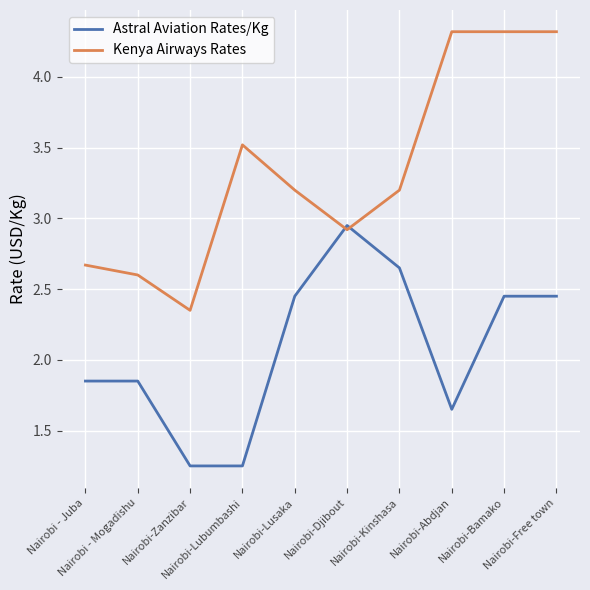

Which series has the largest range (max minus min)?

Kenya Airways Rates